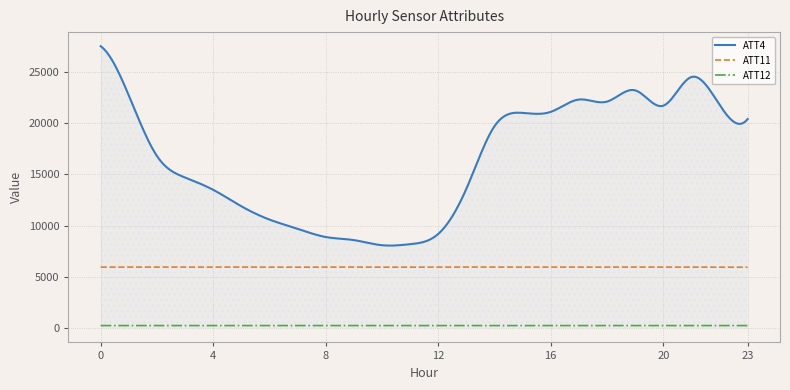

What is the minimum value for ATT11?

5954.5